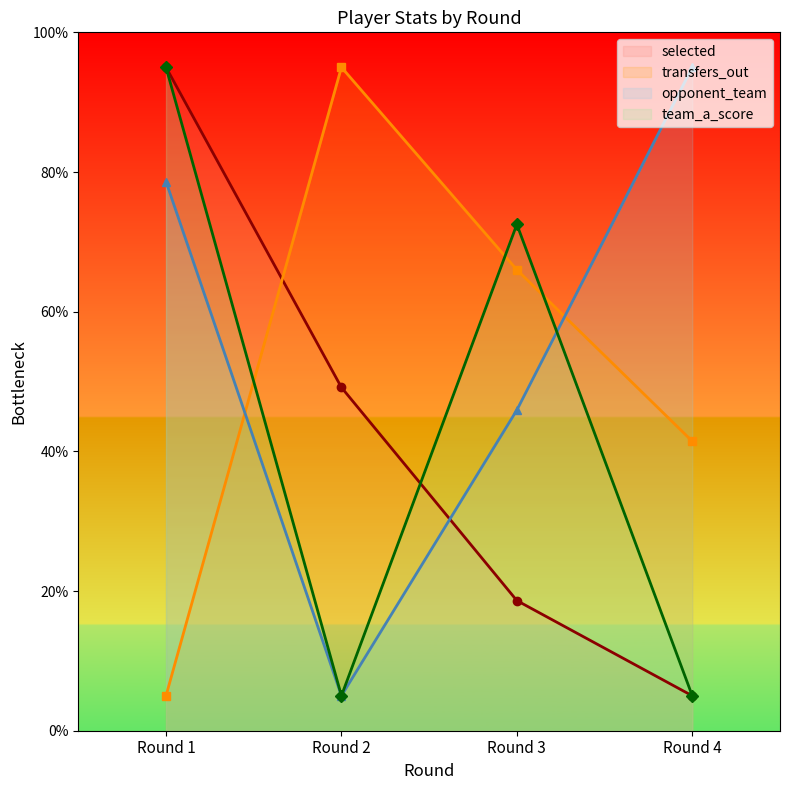

The opponent_team series shows 5.0 at Round 2. True or false?

True